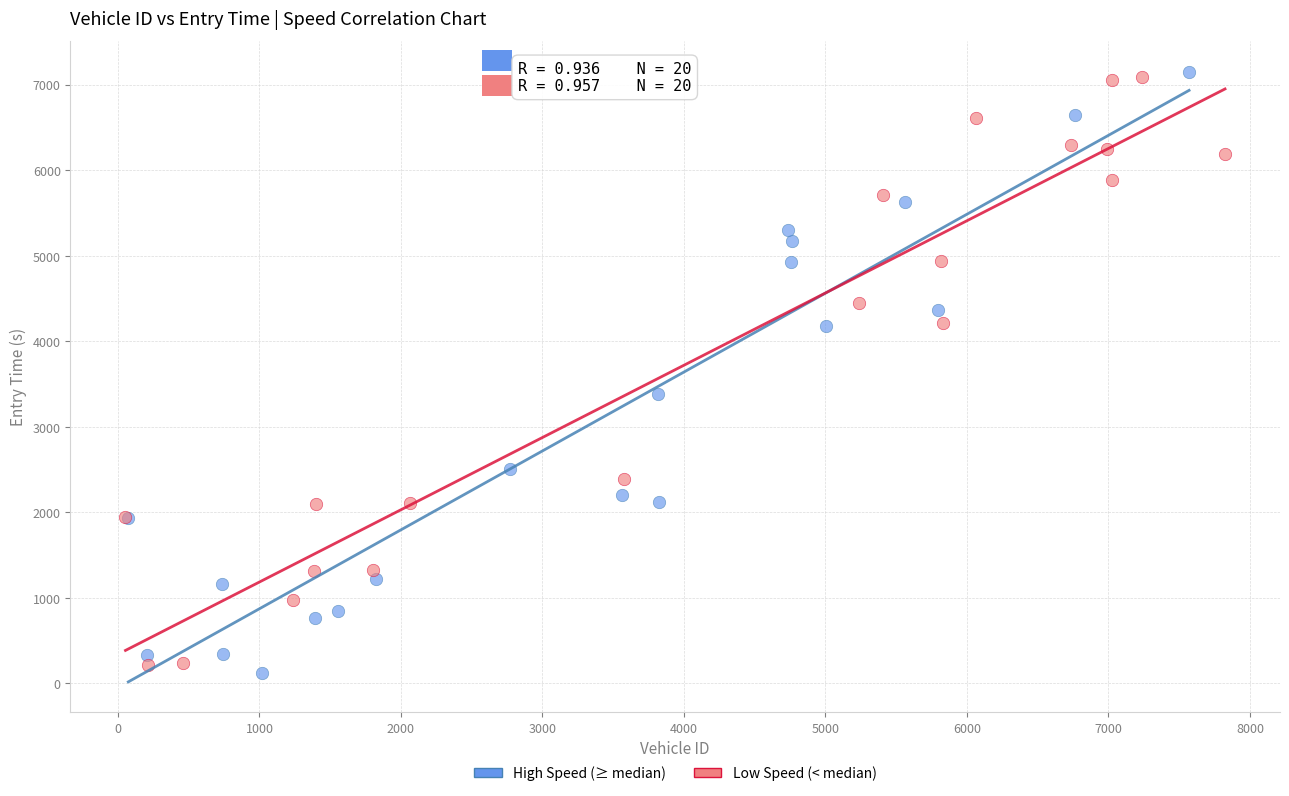

What are all the series names shown in the legend?

High Speed (≥ median), Low Speed (< median)